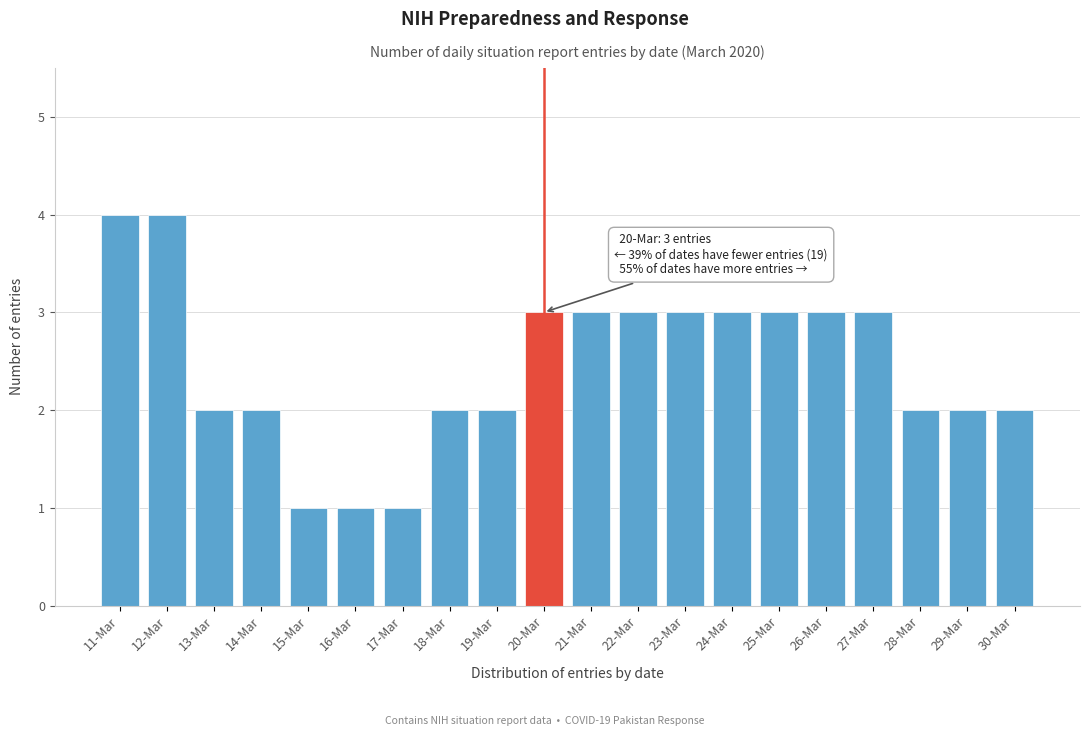

Reading left to right, transcribe all the data shown in this chart.

11-Mar=4	12-Mar=4	13-Mar=2	14-Mar=2	15-Mar=1	16-Mar=1	17-Mar=1	18-Mar=2	19-Mar=2	20-Mar=3	21-Mar=3	22-Mar=3	23-Mar=3	24-Mar=3	25-Mar=3	26-Mar=3	27-Mar=3	28-Mar=2	29-Mar=2	30-Mar=2